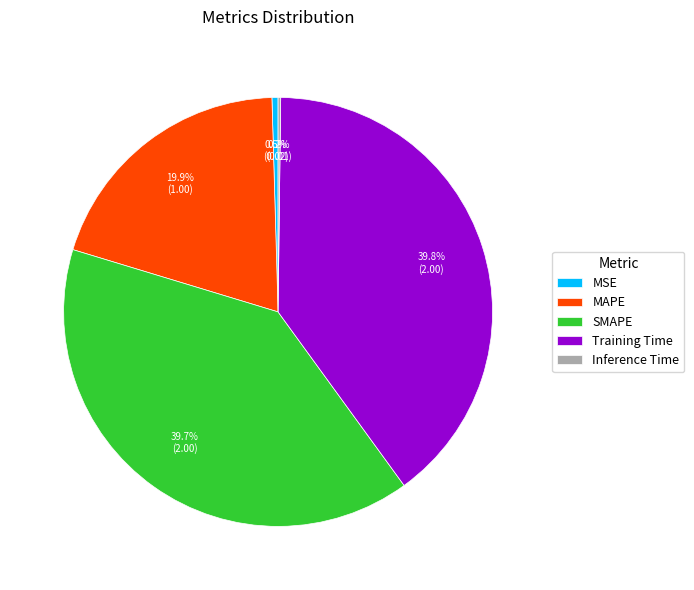

To the nearest percent, what percentage of the pie is Training Time?

40%